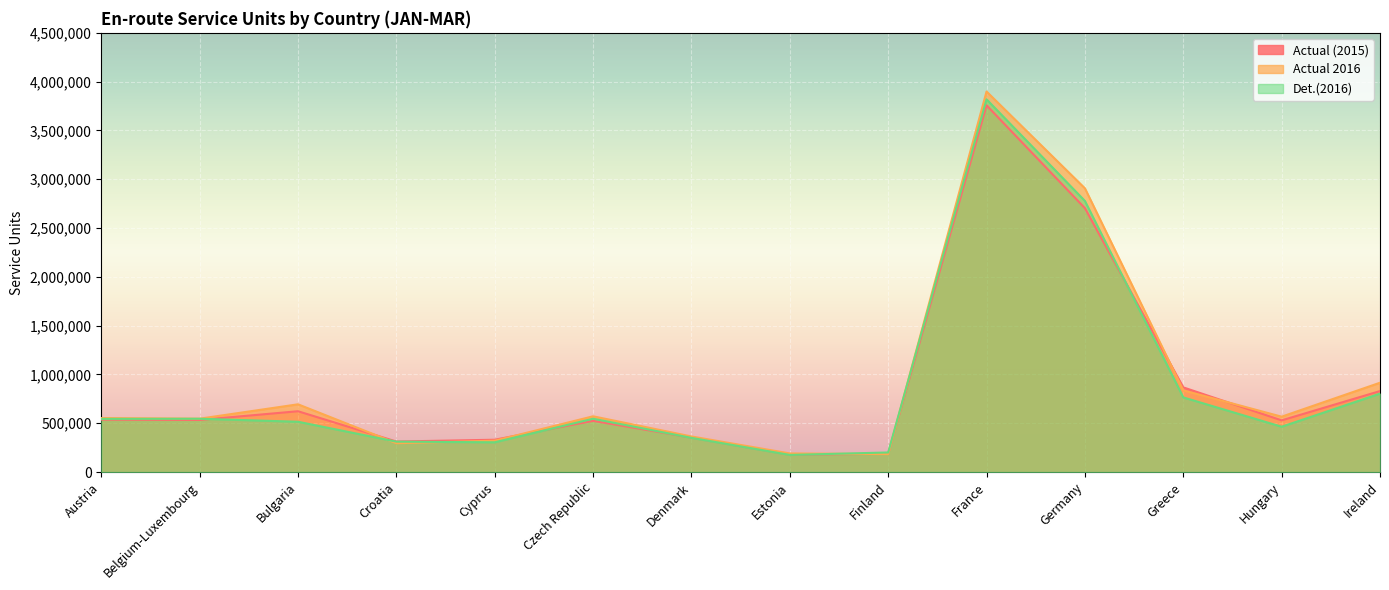

Where is Actual (2015) nearest to the value 1967988?

Germany